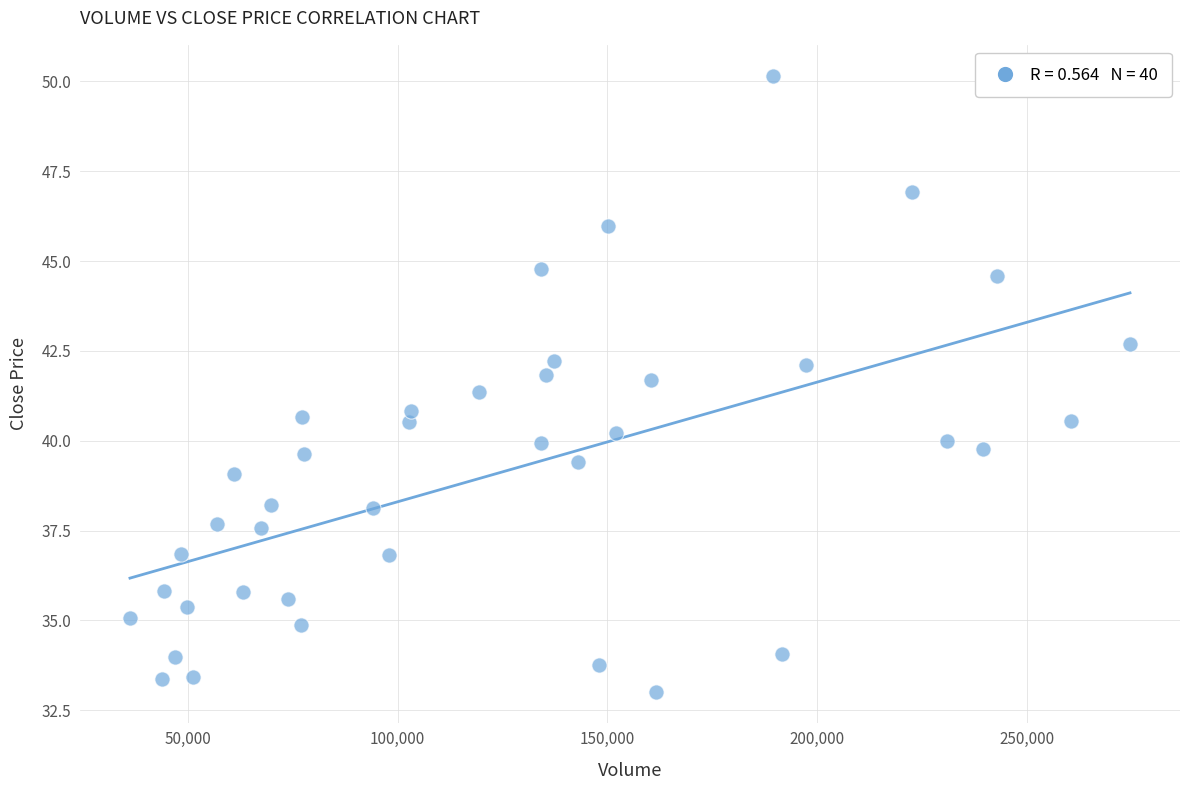

What is the range of X values (max minus min)?

238397.1